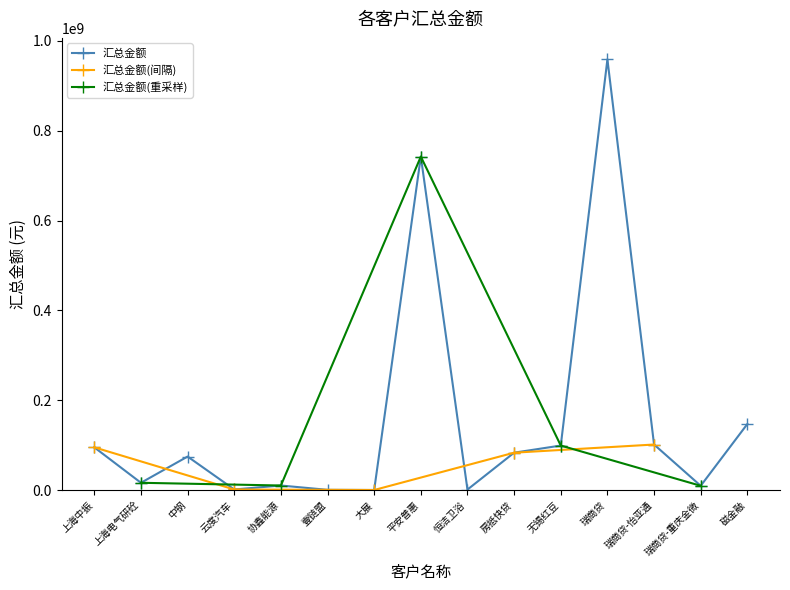

At which label is 汇总金额 closest to 479411522?

平安普惠